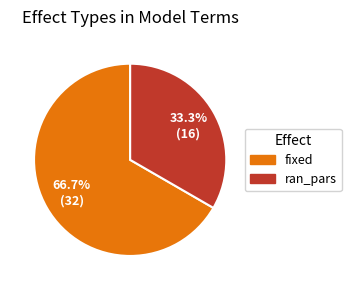

Is there a majority slice in this chart?

Yes